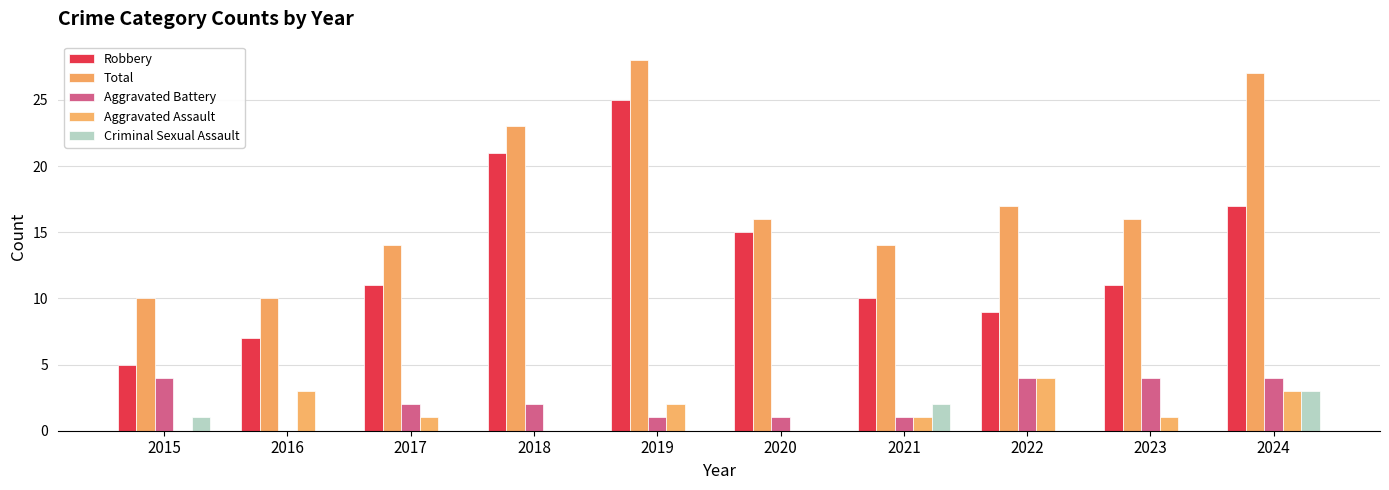

At how many categories does at least one series exceed 14?

6